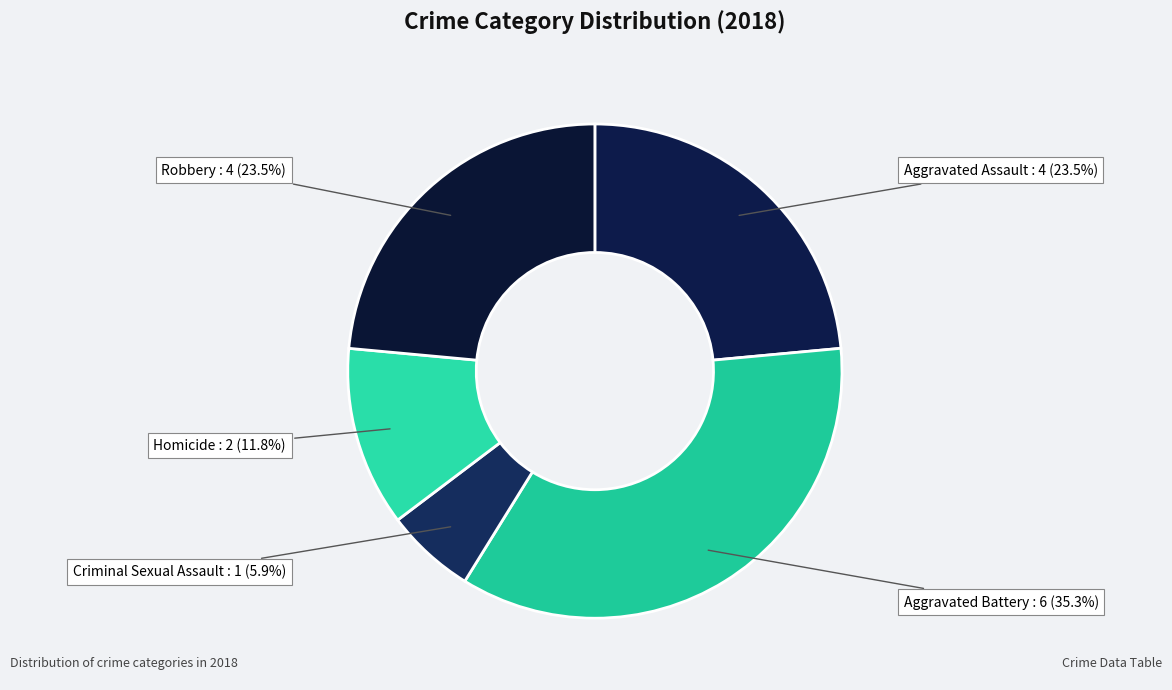

Which slice is the smallest?

Criminal Sexual Assault